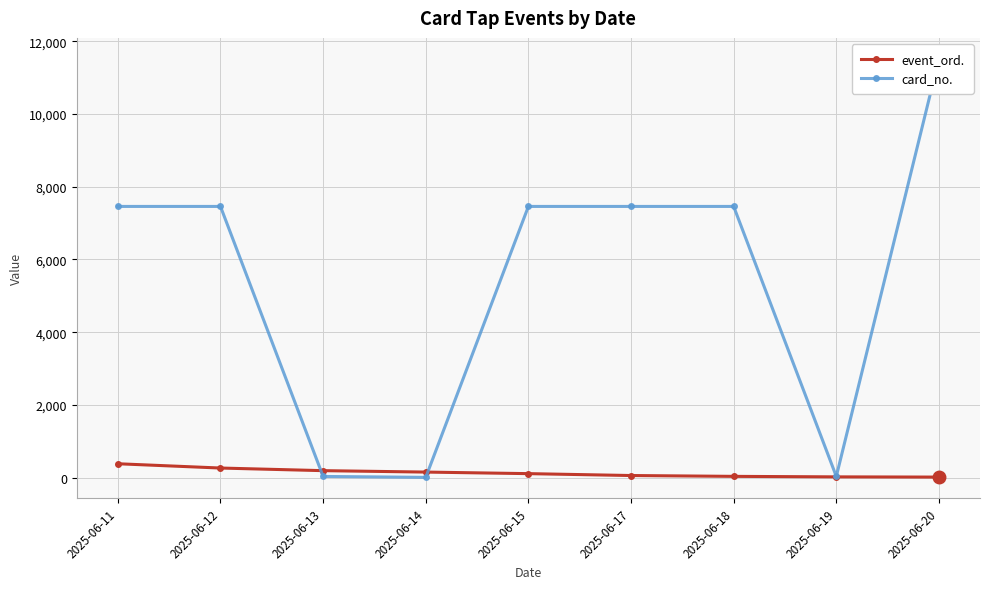

Between 2025-06-14 and 2025-06-20, which is larger?

2025-06-14